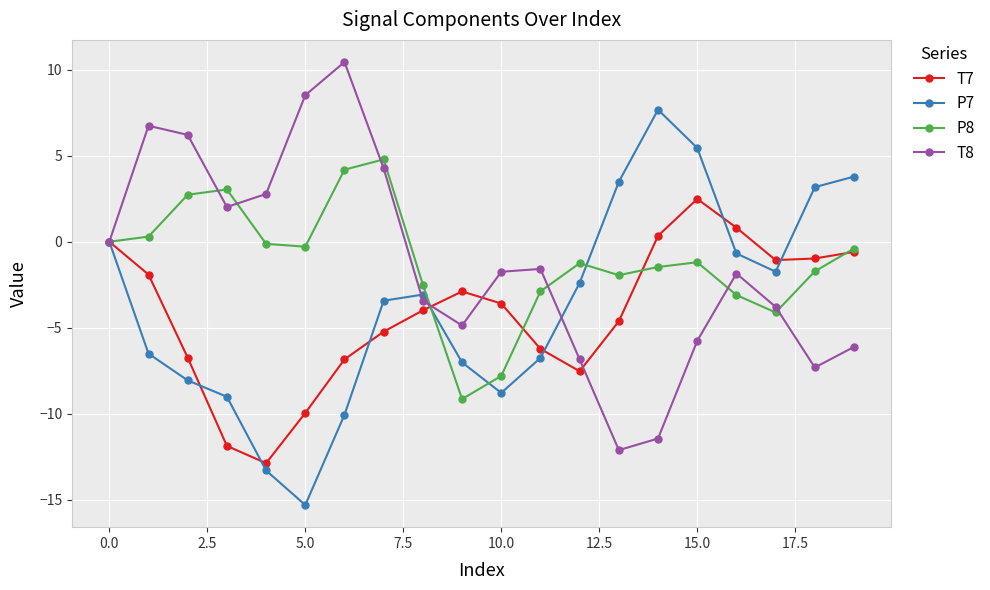

List the series in order of their peak value, highest first.

T8, P7, P8, T7